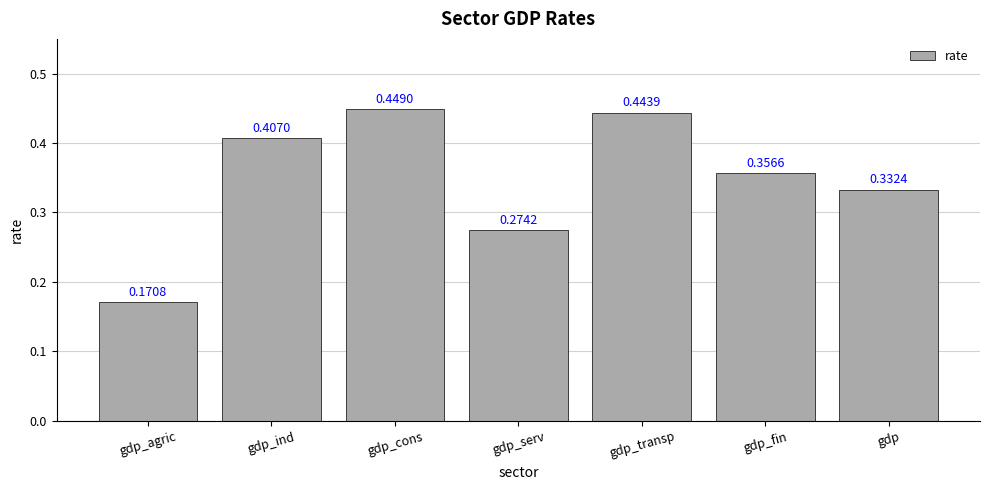

Which category has the highest value across all series?

gdp_cons